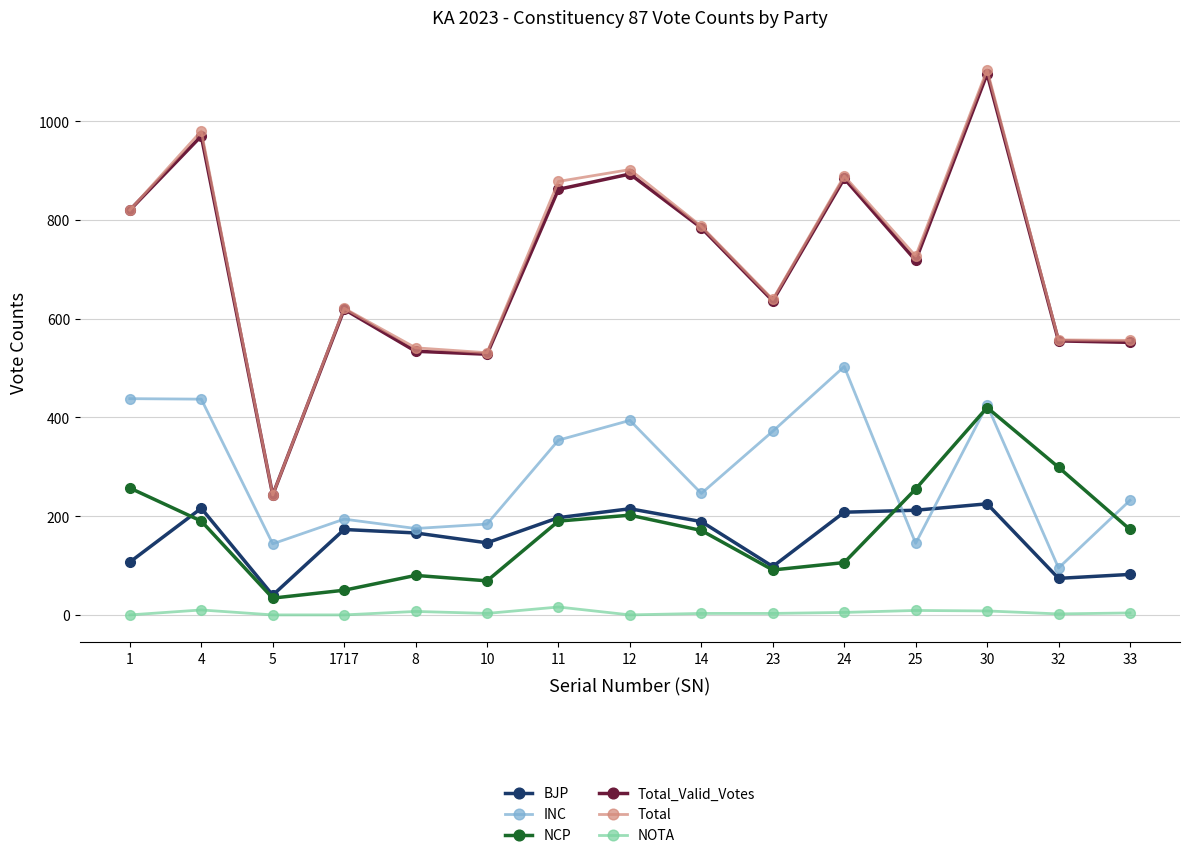

The Total series shows 1104 at 30. True or false?

True